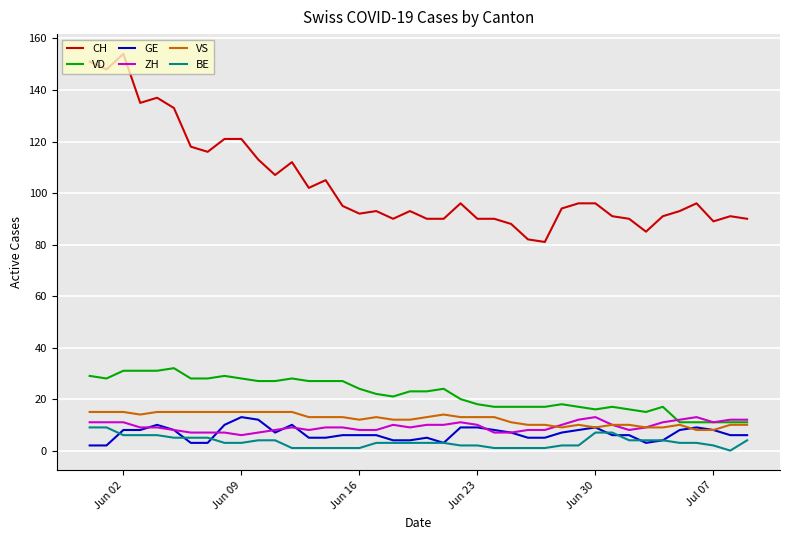

What is the highest value of the CH series?

154